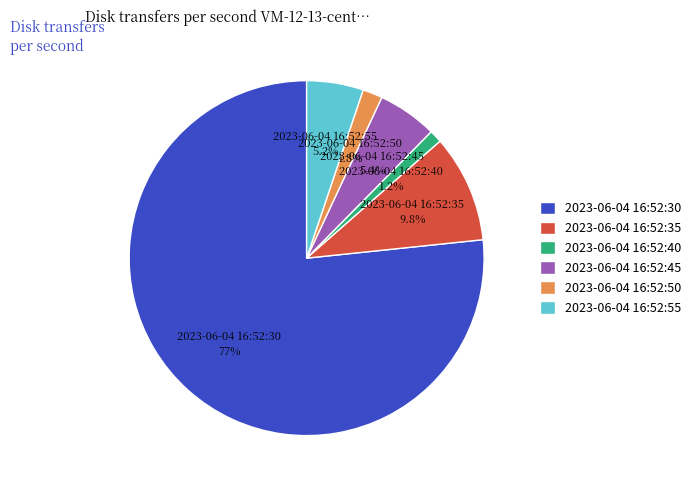

What is the total percentage of 2023-06-04 16:52:40 and 2023-06-04 16:52:35?

11.0%